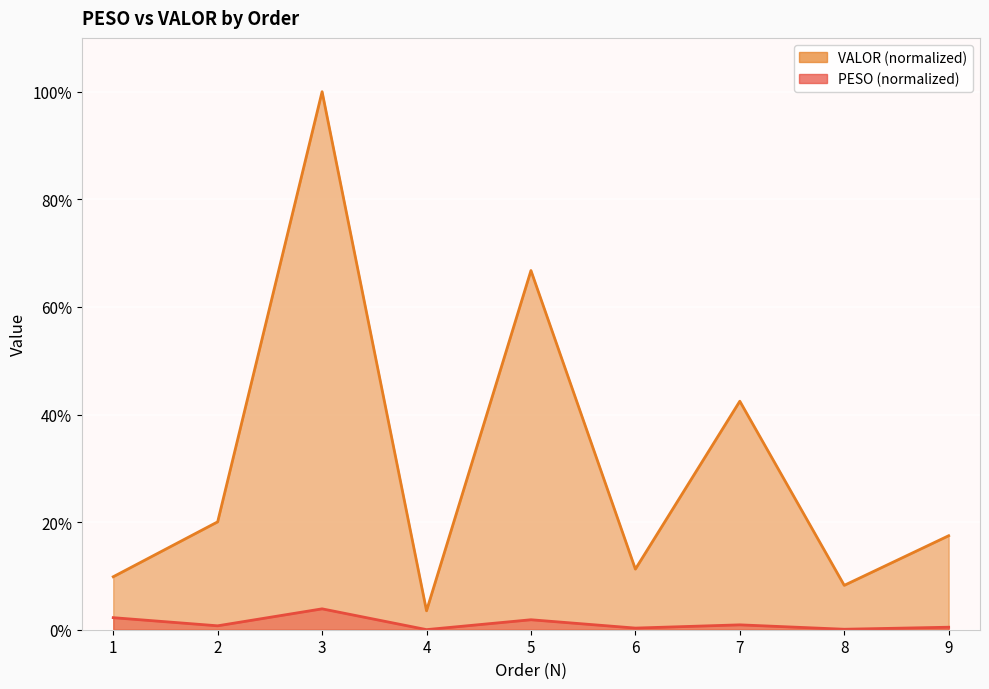

At which category does PESO reach its first local peak?

3